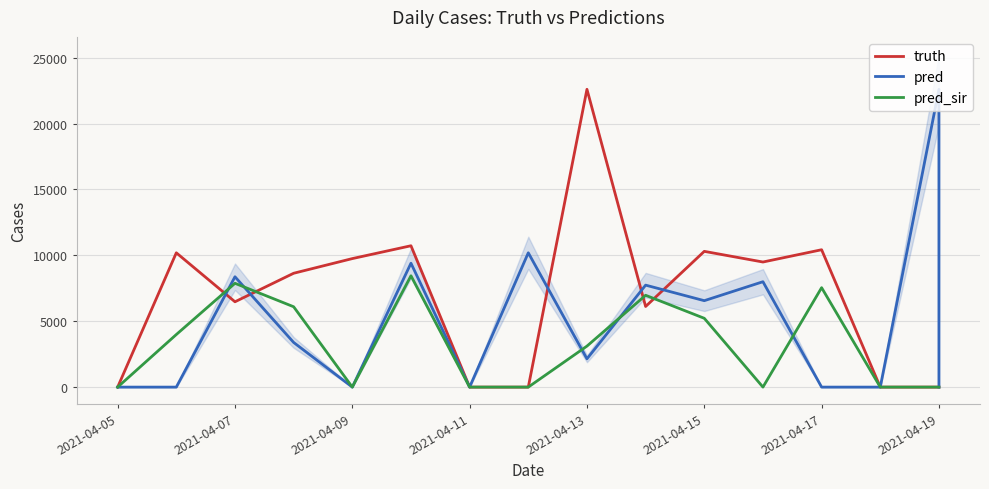

How many series are shown in this chart?

3